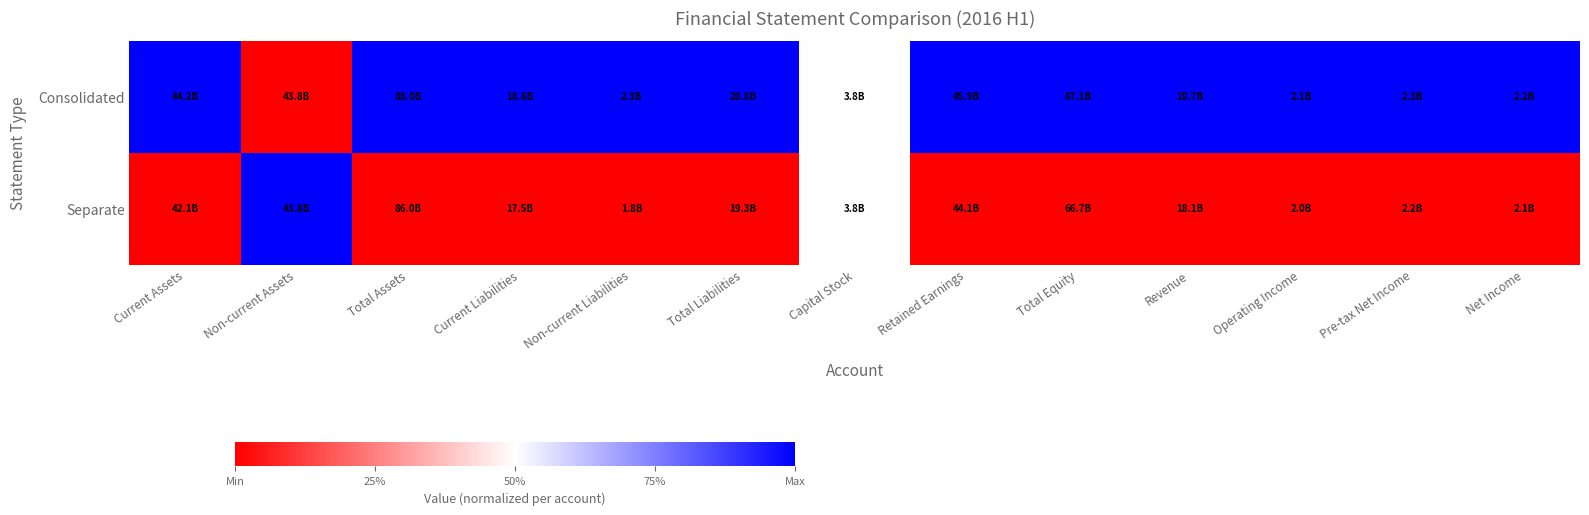

What is the difference between the highest and lowest values at Retained Earnings?

1.0